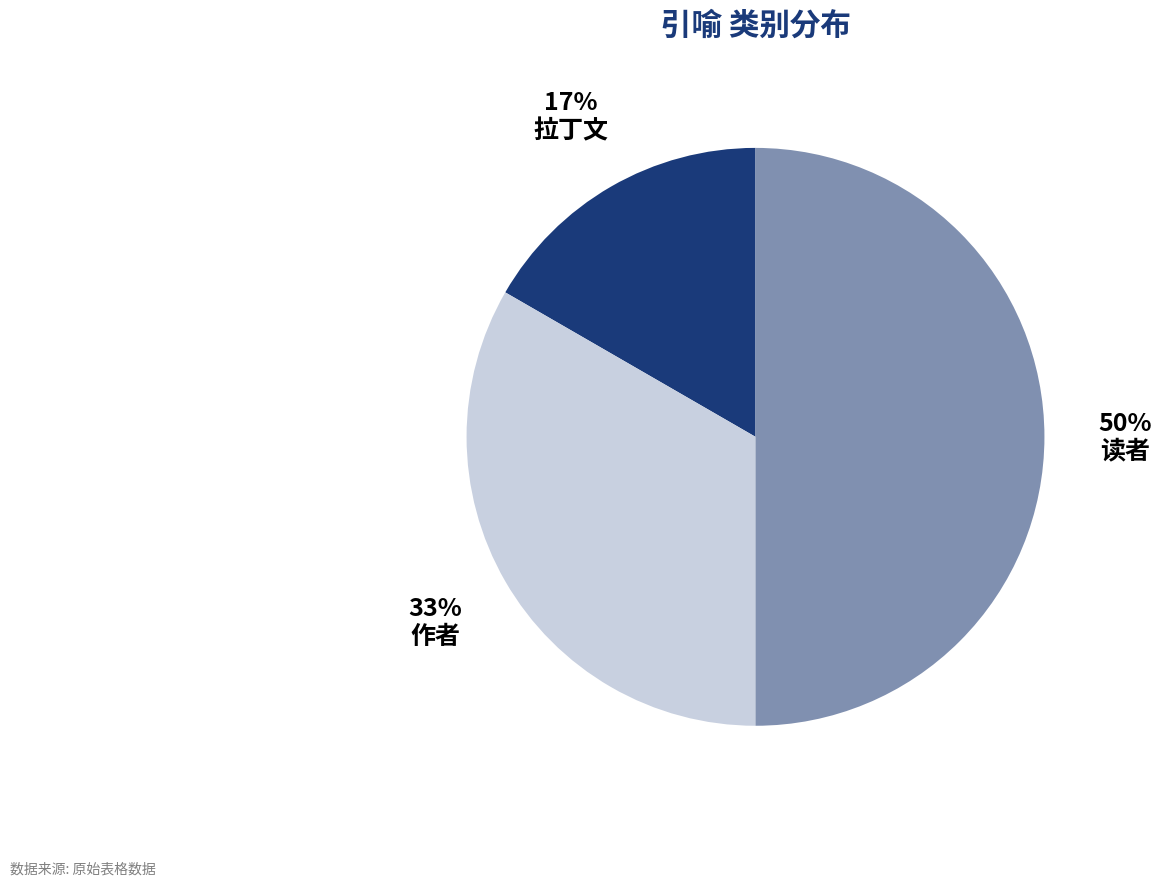

What is the largest slice in the pie chart?

读者